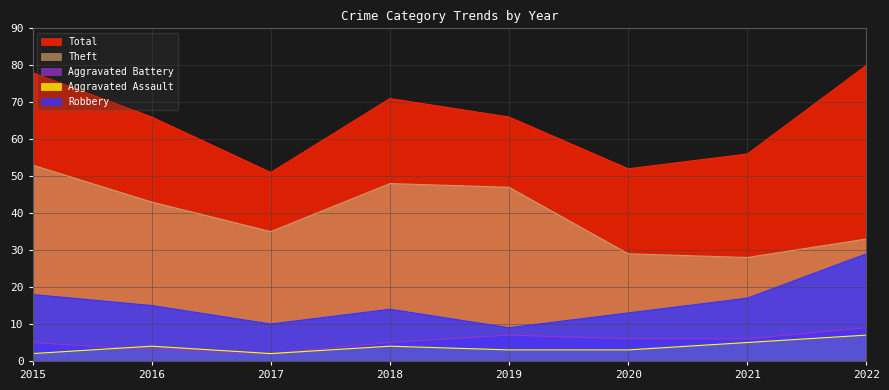

What are all the series names shown in the legend?

Total, Theft, Aggravated Battery, Aggravated Assault, Robbery